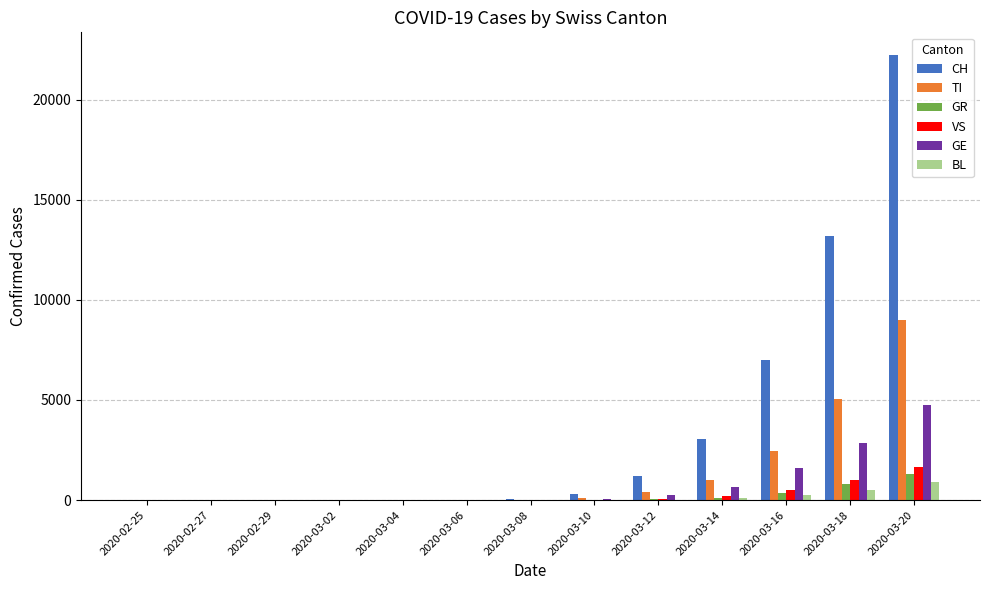

How many categories are shown in the chart?

13